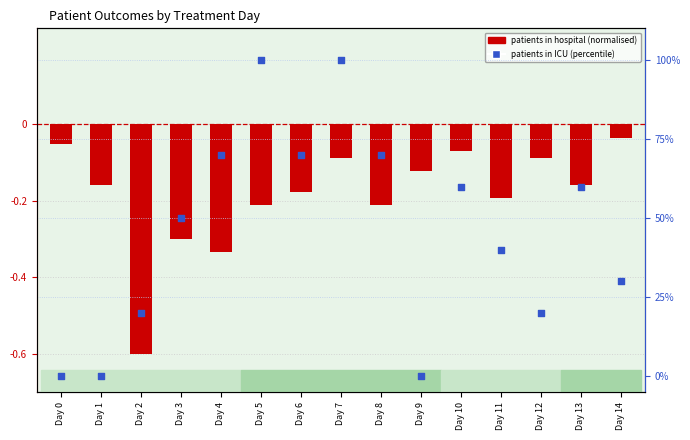

What are all the series names shown in the legend?

patients in hospital (normalised), patients in ICU (percentile)